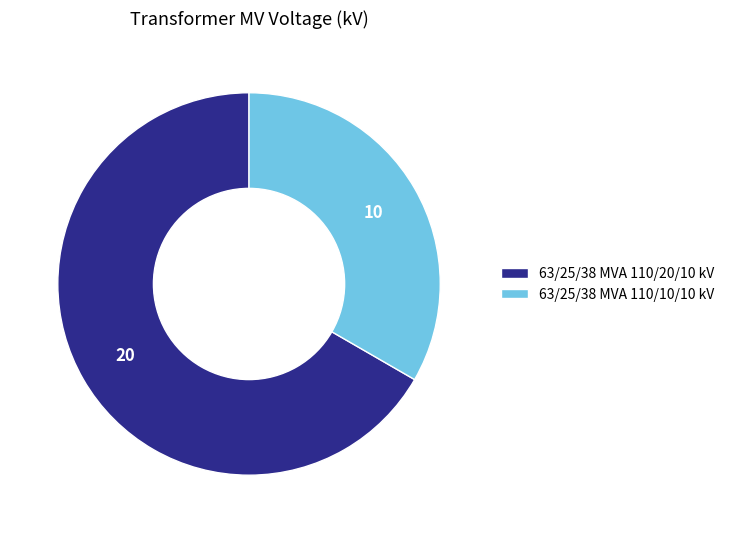

How many slices are in this pie chart?

2